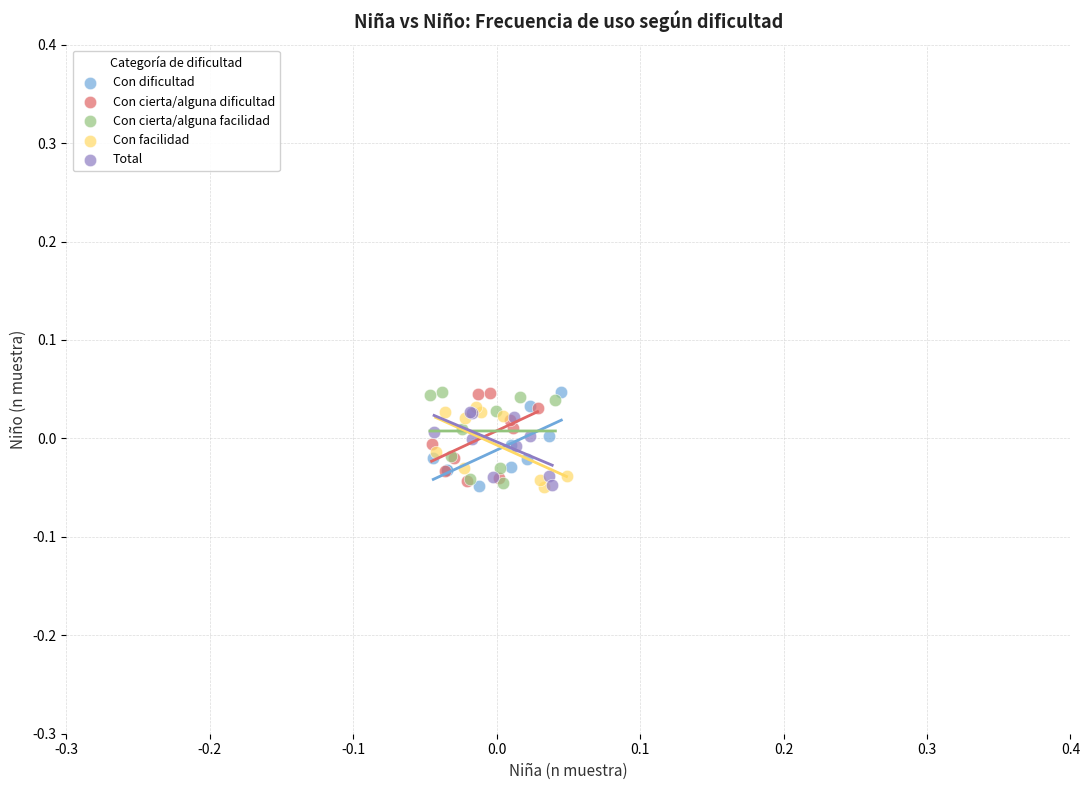

What are all the series names shown in the legend?

Con dificultad, Con cierta/alguna dificultad, Con cierta/alguna facilidad, Con facilidad, Total